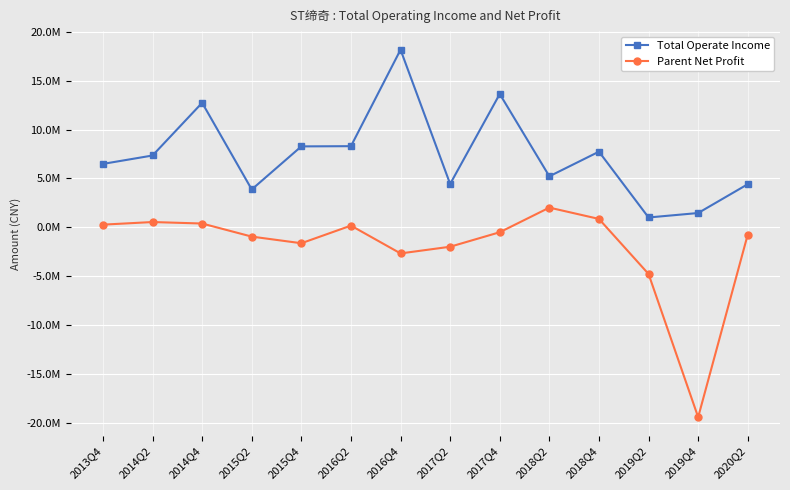

Does the chart have visible grid lines?

Yes